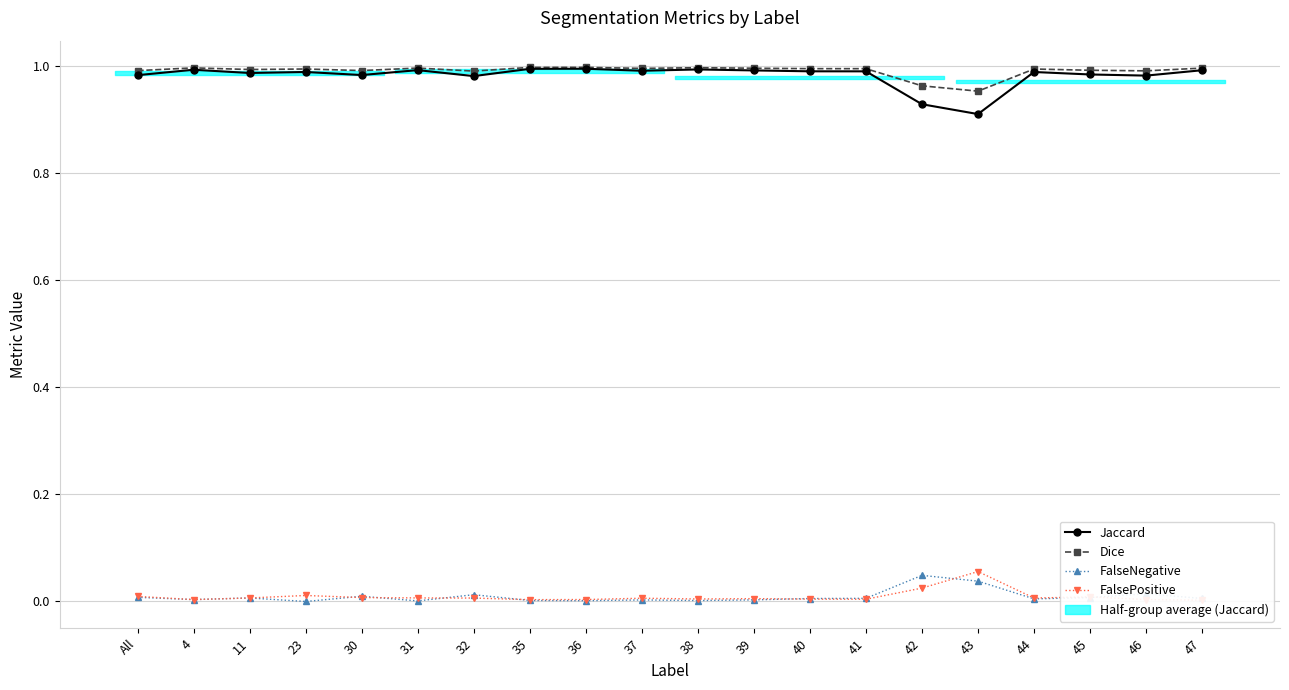

Reading right to left, what are all the values shown in this chart?

Jaccard: 1.0	1.0	1.0	1.0	0.9	0.9	1.0	1.0	1.0	1.0	1.0	1.0	1.0	1.0	1.0	1.0	1.0	1.0	1.0	1.0
Dice: 1.0	1.0	1.0	1.0	1.0	1.0	1.0	1.0	1.0	1.0	1.0	1.0	1.0	1.0	1.0	1.0	1.0	1.0	1.0	1.0
FalseNegative: 0.0	0.0	0.0	0.0	0.0	0.0	0.0	0.0	0.0	0.0	0.0	0.0	0.0	0.0	0.0	0.0	0.0	0.0	0.0	0.0
FalsePositive: 0.0	0.0	0.0	0.0	0.1	0.0	0.0	0.0	0.0	0.0	0.0	0.0	0.0	0.0	0.0	0.0	0.0	0.0	0.0	0.0